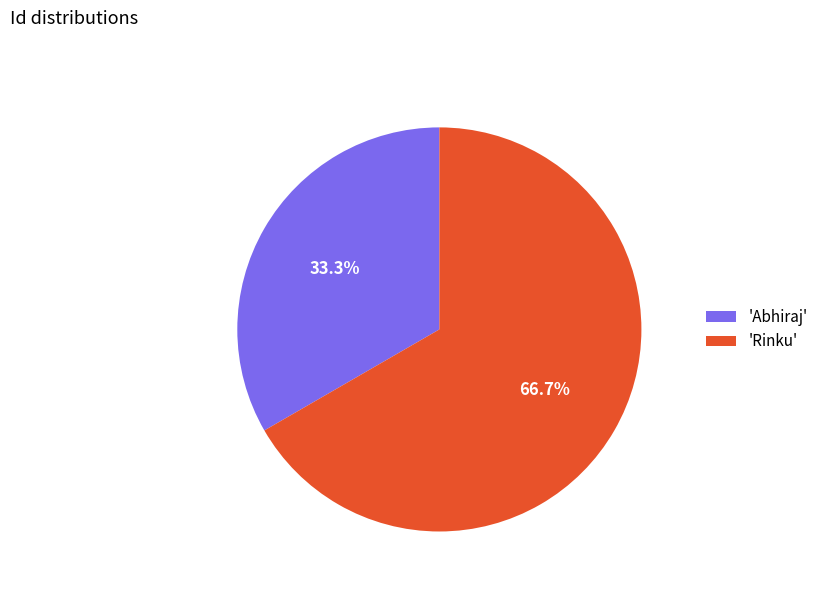

Which slice is the smallest?

'Abhiraj'